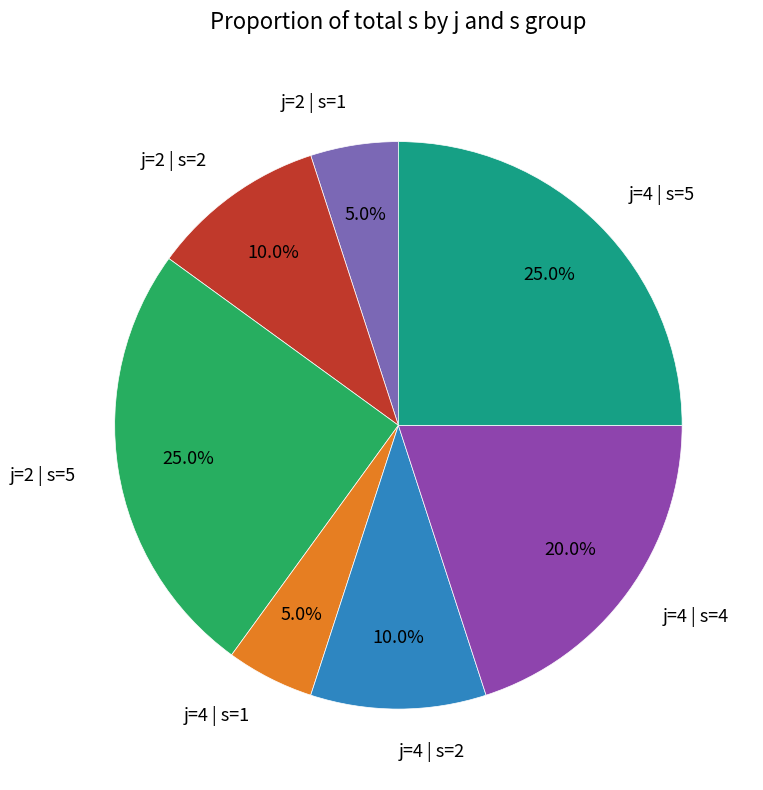

Does j=2 | s=1 account for over 50% of the chart?

No